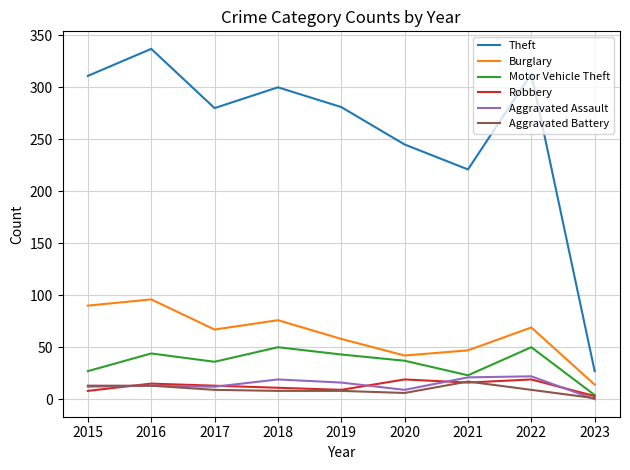

Which series changed the most between 2018 and 2023?

Theft